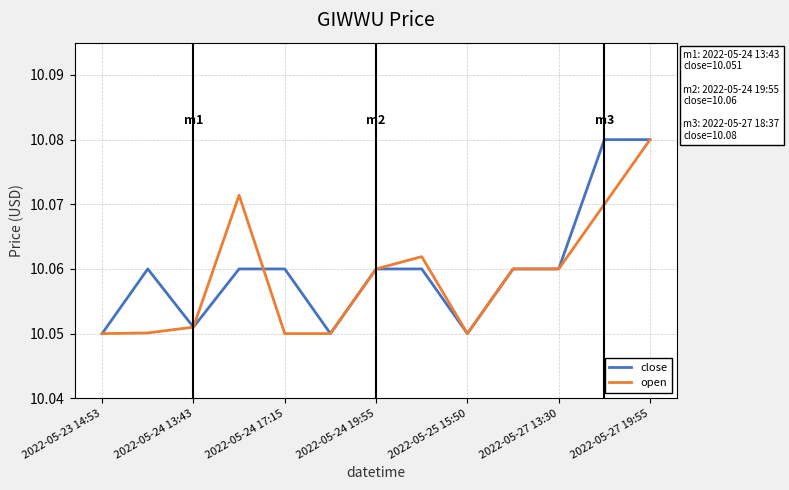

How many times do close and open cross each other?

1